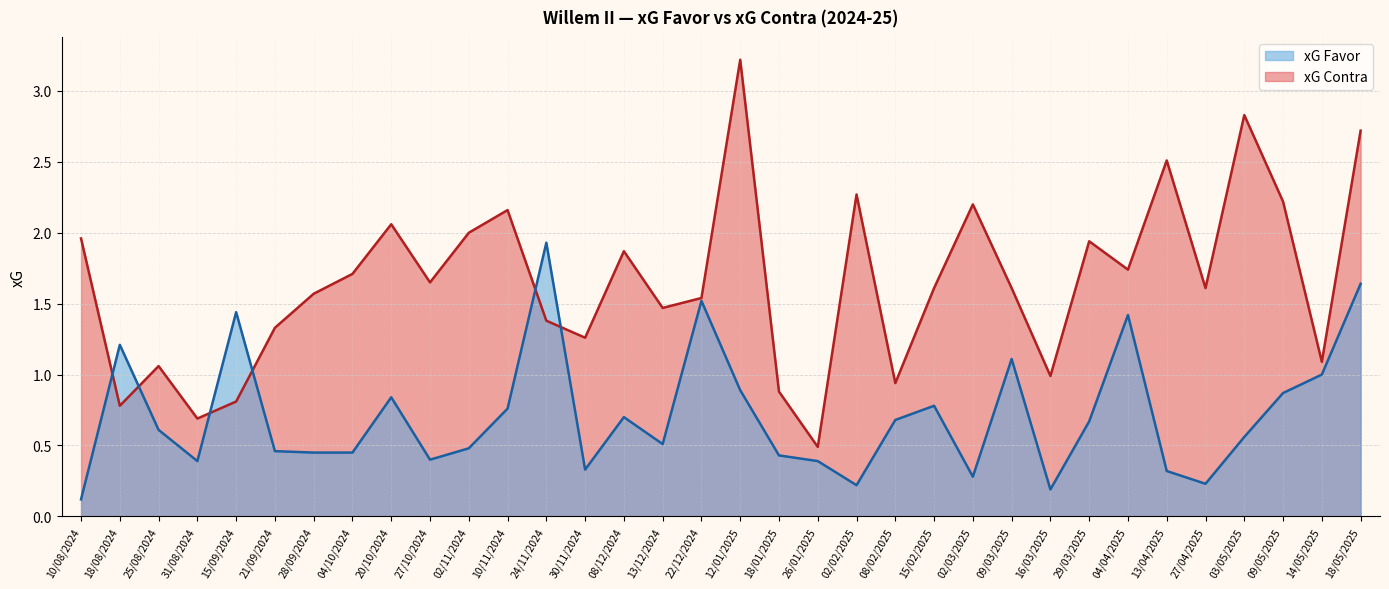

Reading left to right, what are all the values shown in this chart?

xG Favor: 0.1	1.2	0.6	0.4	1.4	0.5	0.5	0.5	0.8	0.4	0.5	0.8	1.9	0.3	0.7	0.5	1.5	0.9	0.4	0.4	0.2	0.7	0.8	0.3	1.1	0.2	0.7	1.4	0.3	0.2	0.6	0.9	1.0	1.6
xG Contra: 2.0	0.8	1.1	0.7	0.8	1.3	1.6	1.7	2.1	1.6	2.0	2.2	1.4	1.3	1.9	1.5	1.5	3.2	0.9	0.5	2.3	0.9	1.6	2.2	1.6	1.0	1.9	1.7	2.5	1.6	2.8	2.2	1.1	2.7